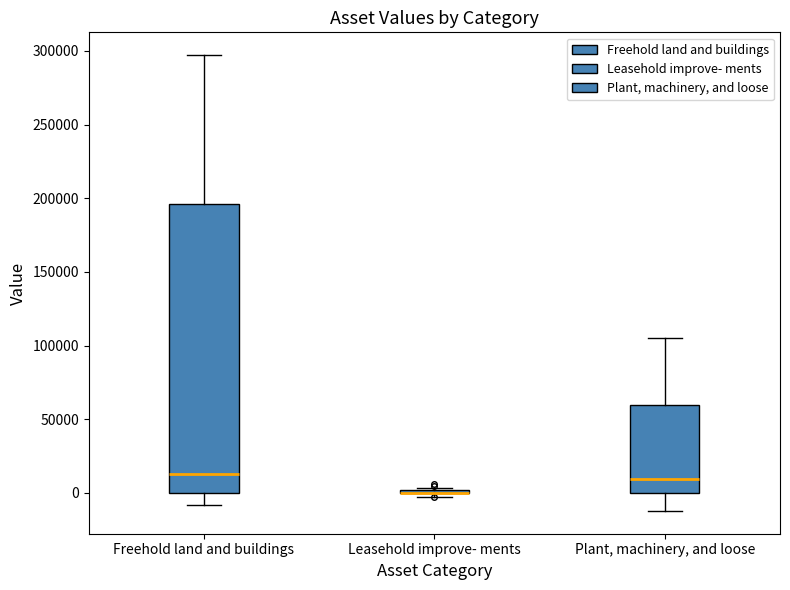

Comparing the boxes themselves (not the whiskers), which one is the tallest?

Freehold land and buildings